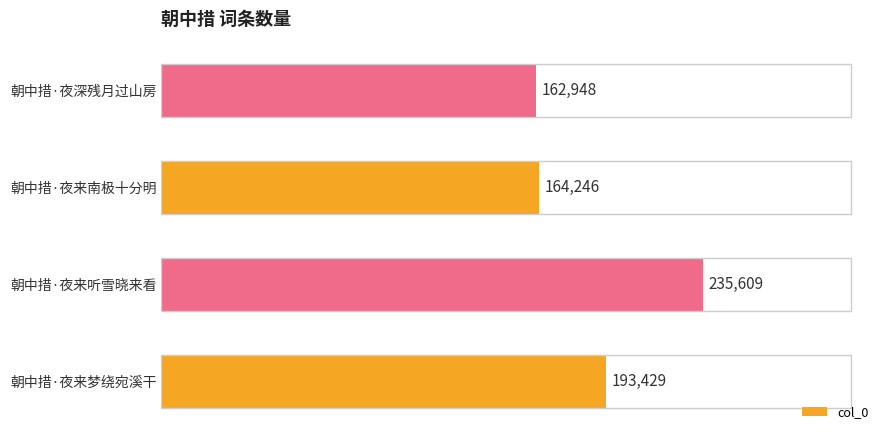

Which label corresponds to the smallest value in the chart?

朝中措·夜深残月过山房